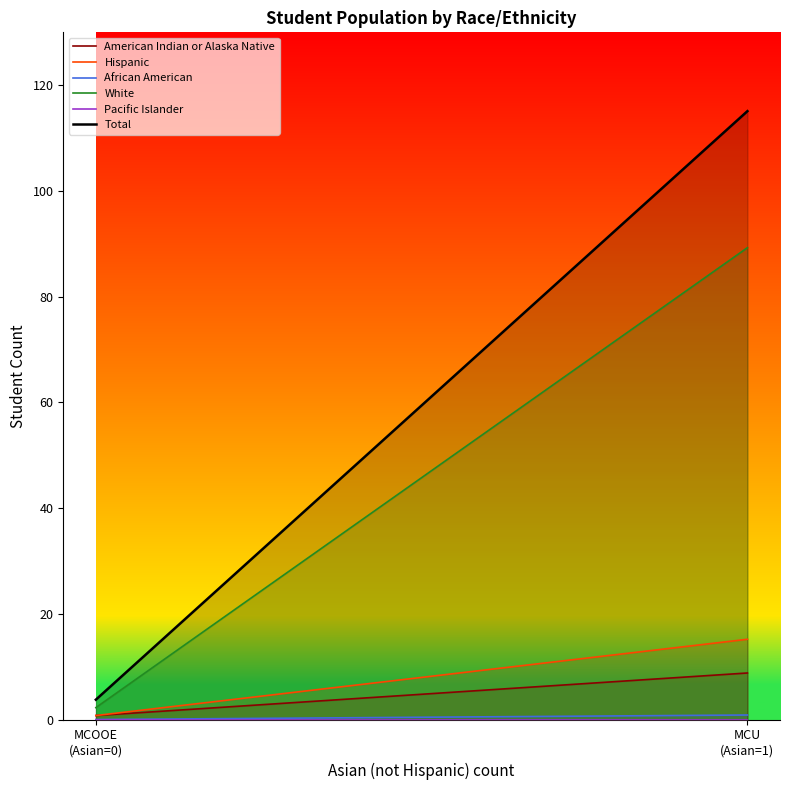

What is the approximate value of American Indian or Alaska Native at MCOOE
(Asian=0)?

0.8